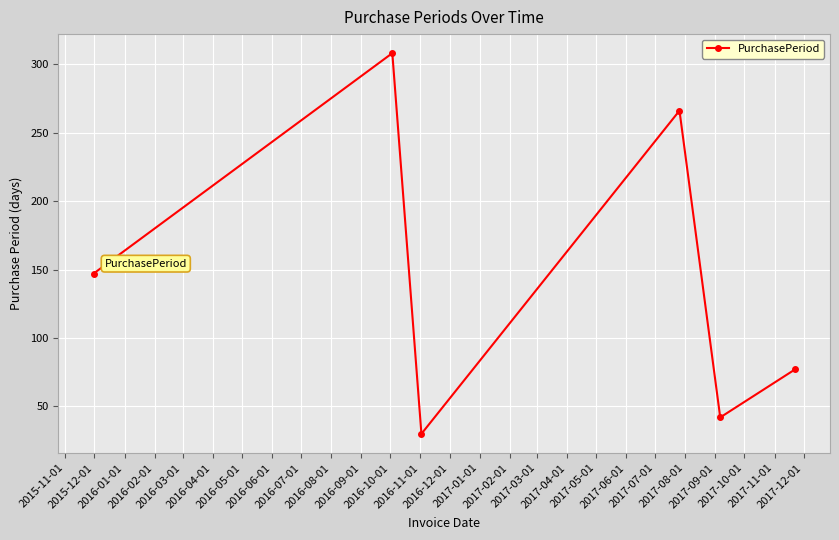

What is the difference between the second highest and minimum values?

236